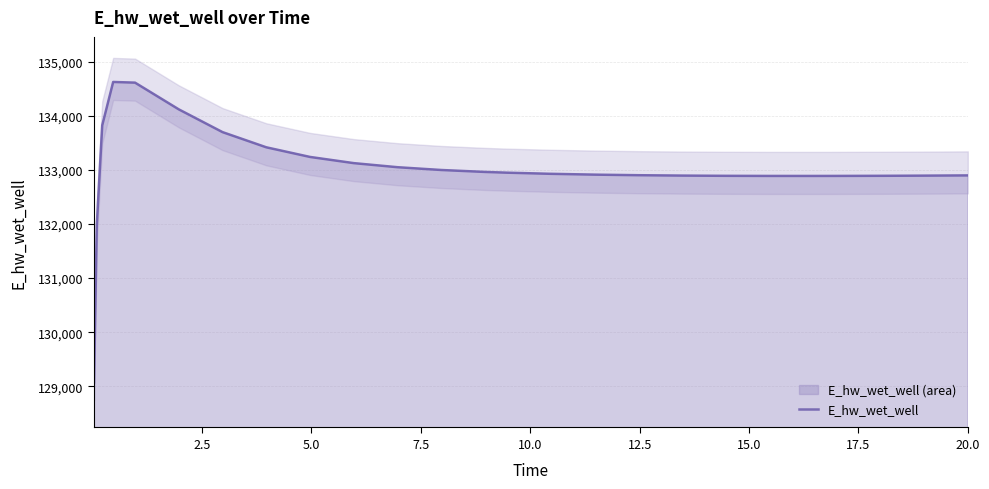

What is the highest value of the E_hw_wet_well series?

134628.4